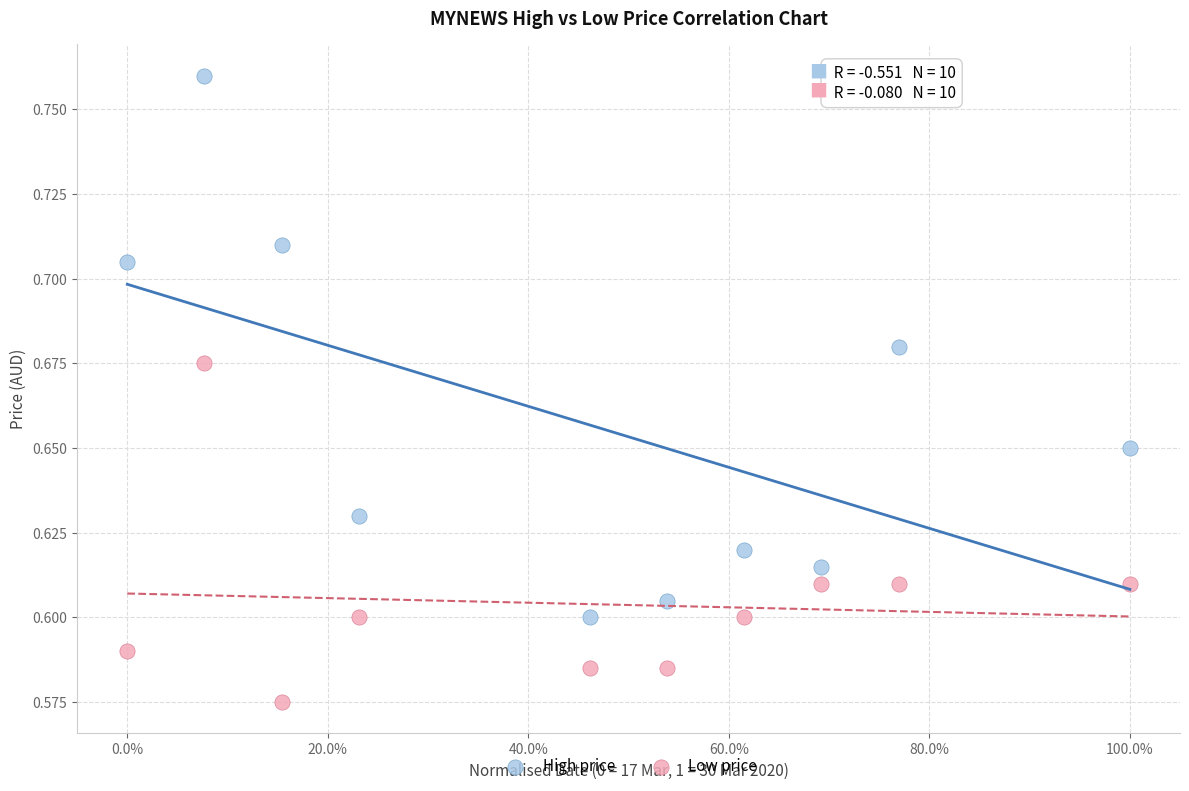

Across all data points, what is the range of X values (max minus min)?

1.0